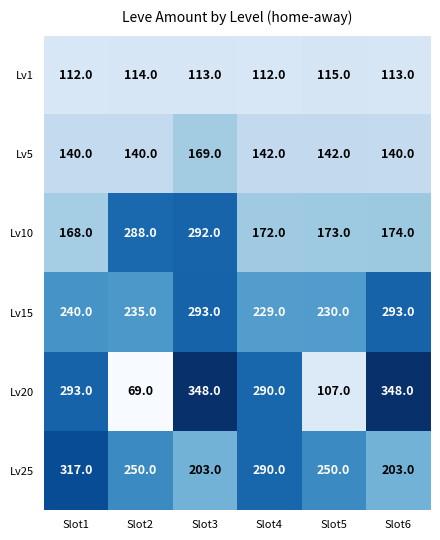

The Lv5 series shows 208 at Slot1. True or false?

False